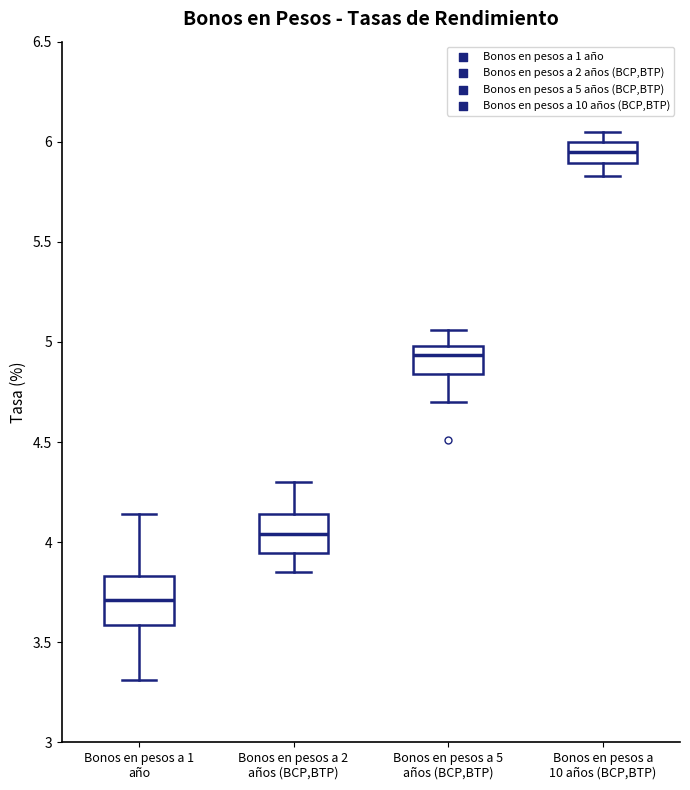

Reading left to right, read every box against the y-axis: the position of its median line, the range the box covers, and the ends of its whiskers. The values are not printed on the chart, so give them approximately, as read against the axis.

Bonos en pesos a 1 año: median 3.70, box 3.60 to 3.85, whiskers 3.30 to 4.15
Bonos en pesos a 2 años (BCP,BTP): median 4.05, box 3.95 to 4.15, whiskers 3.85 to 4.30
Bonos en pesos a 5 años (BCP,BTP): median 4.95, box 4.85 to 5.00, whiskers 4.70 to 5.05
Bonos en pesos a 10 años (BCP,BTP): median 5.95, box 5.90 to 6.00, whiskers 5.85 to 6.05